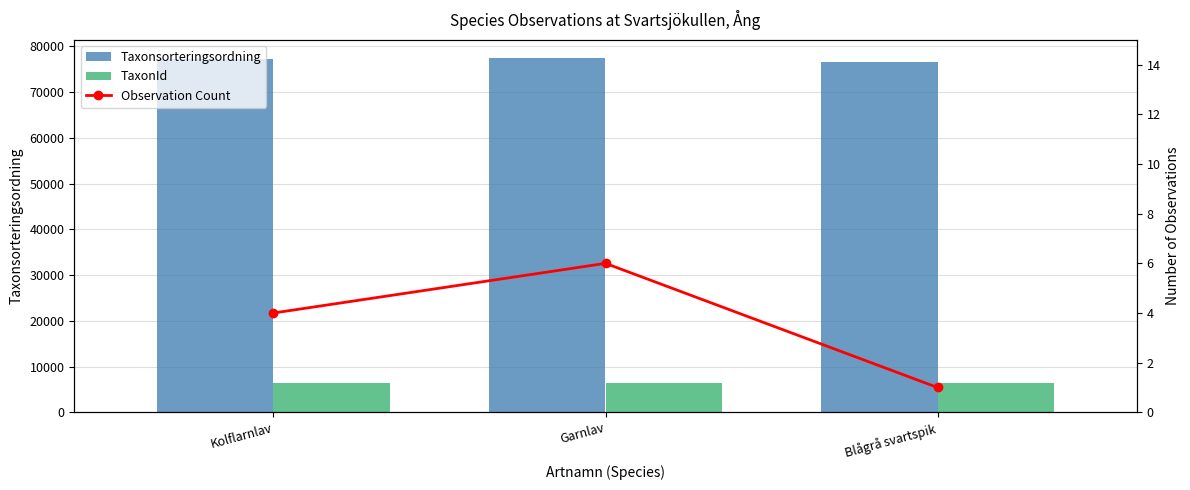

What is the label of the 2nd bar from the left?

Garnlav